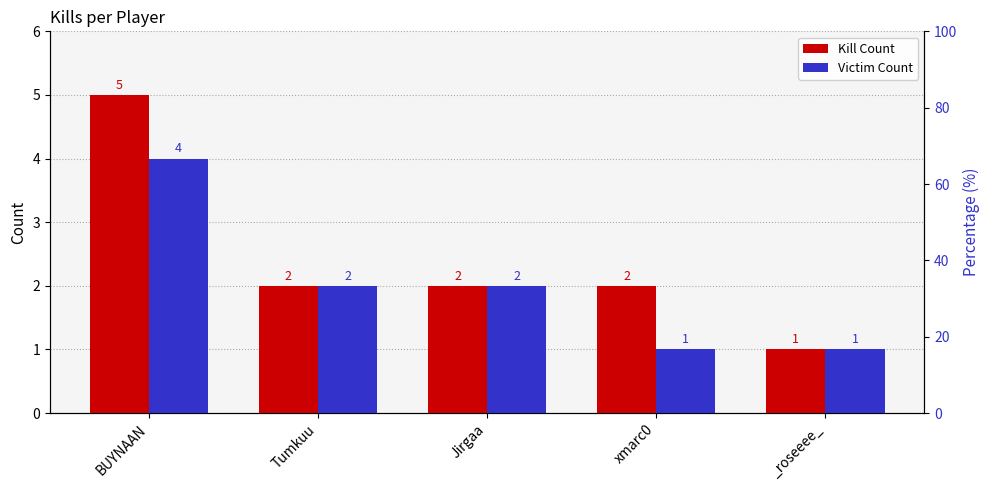

True or false: Victim Count has a value of 2 at BUYNAAN.

False